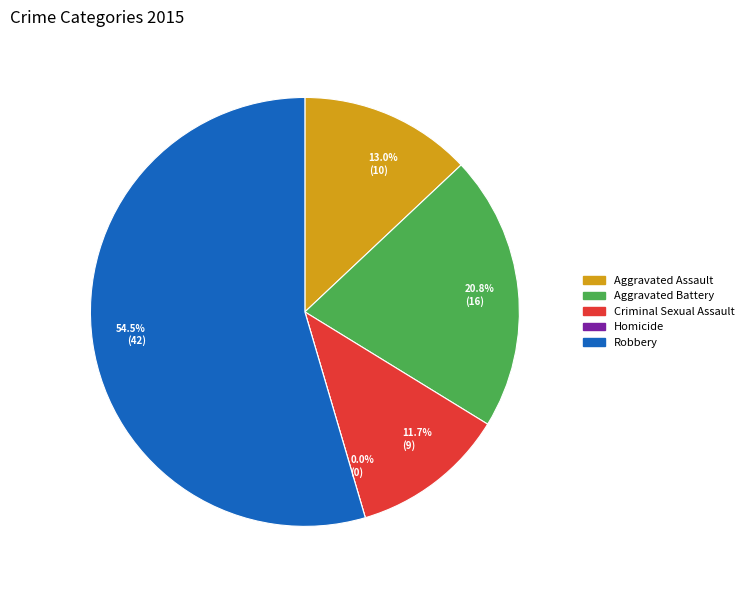

Combined, do Aggravated Assault and Homicide account for over 50%?

No